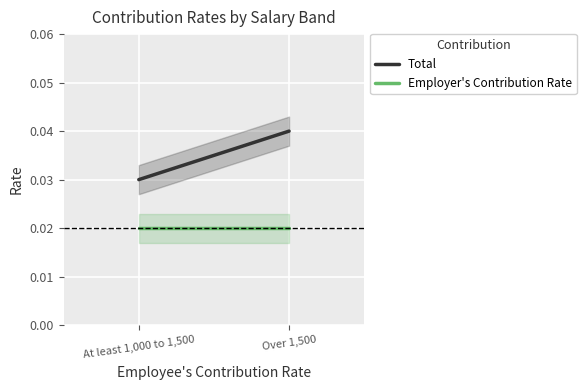

Is the value of Employer's Contribution Rate at At least 1,000 to 1,500 greater than the value of Total at At least 1,000 to 1,500?

No